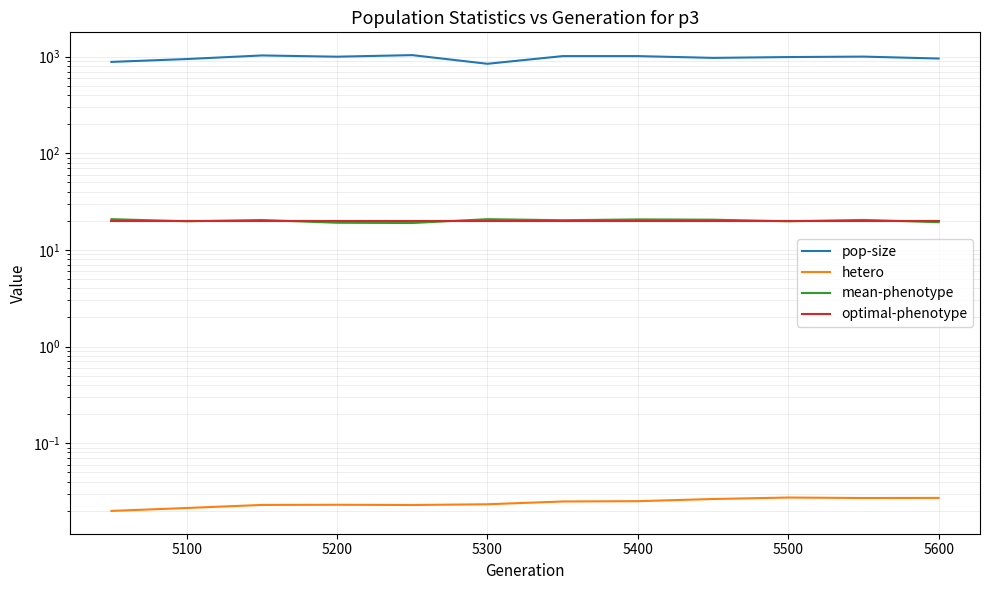

Is the value of optimal-phenotype at 5500 greater than the value of hetero at 5400?

Yes